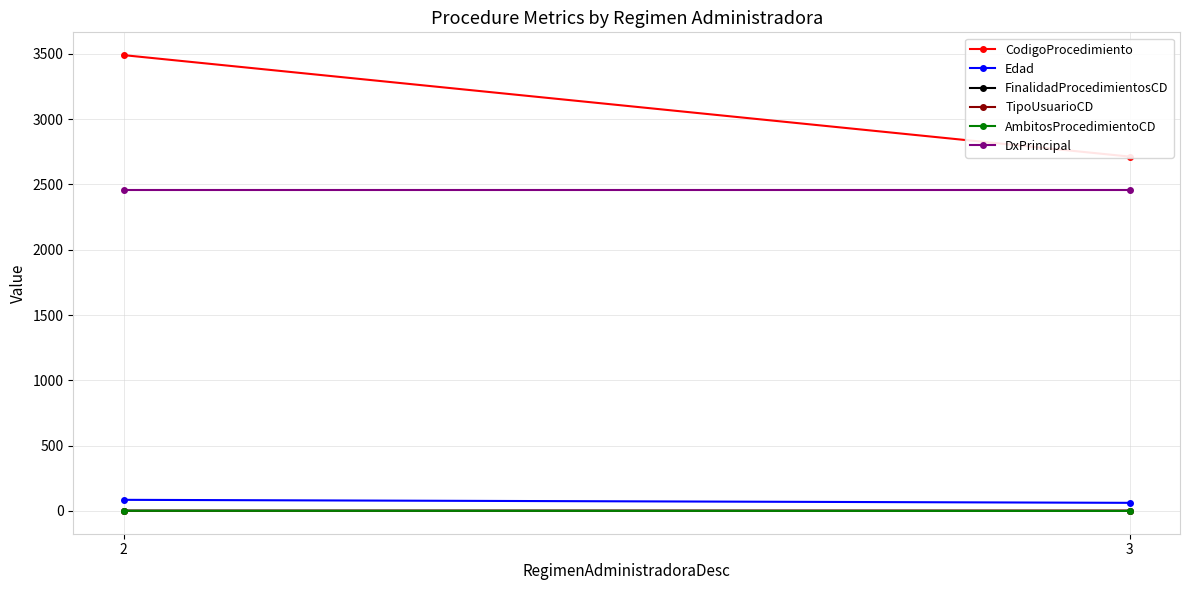

Reading left to right, list all the values displayed in this chart.

CodigoProcedimiento: 3490	2713
Edad: 85	62
FinalidadProcedimientosCD: 2	1
TipoUsuarioCD: 1	2
AmbitosProcedimientoCD: 1	0
DxPrincipal: 2460	2460